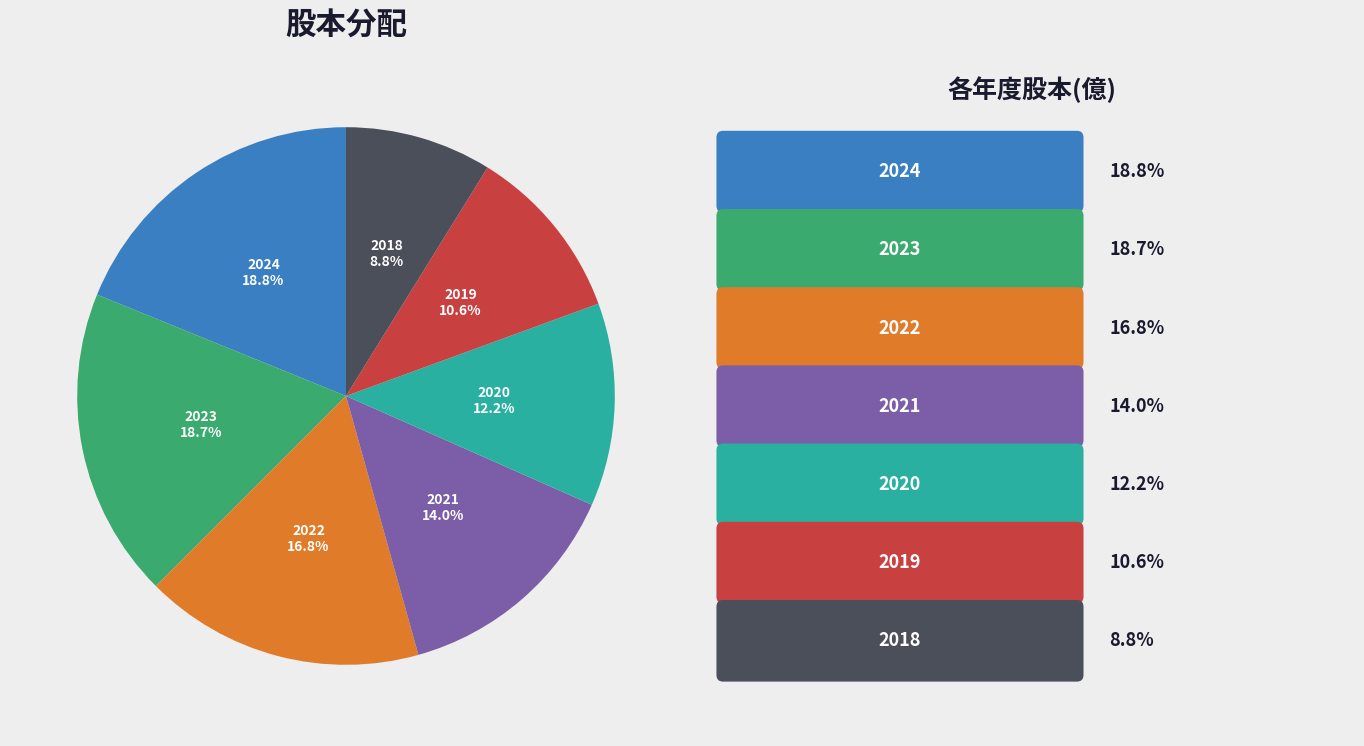

What is the smallest slice in the pie chart?

2018